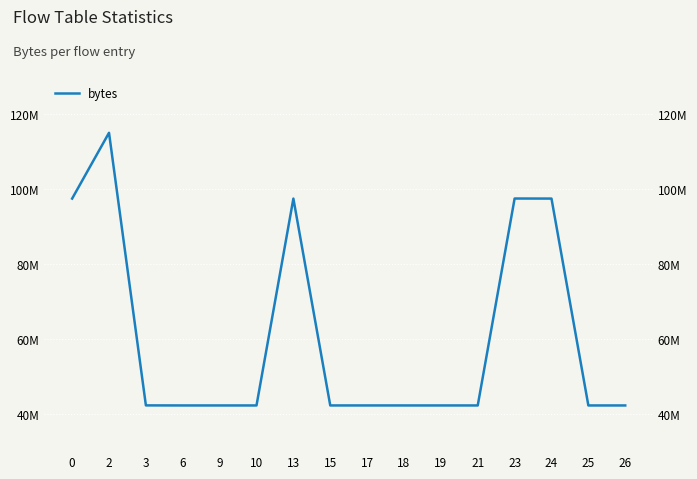

Is it true that the value at 2 is 115027384?

True